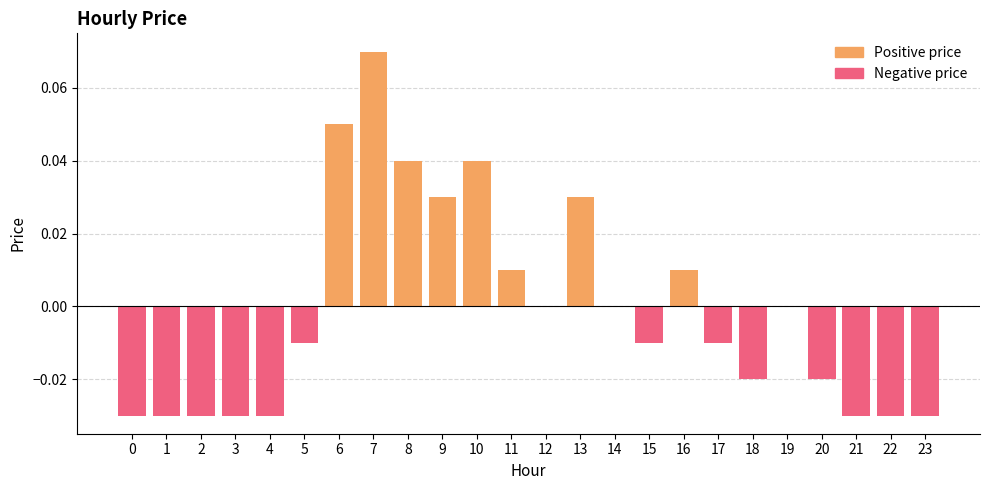

At how many categories does at least one series exceed 0?

8